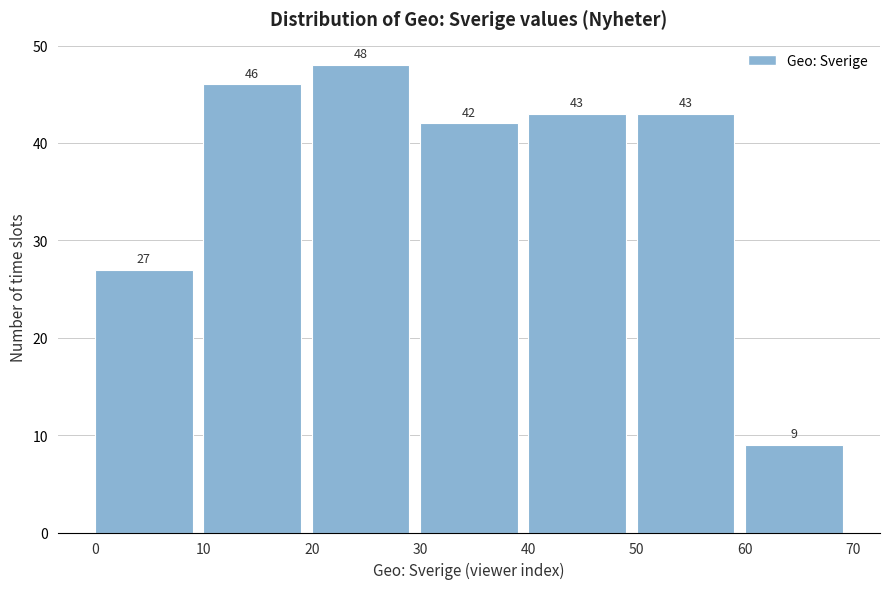

Over which range of the x-axis is the bar tallest?

20 to 30